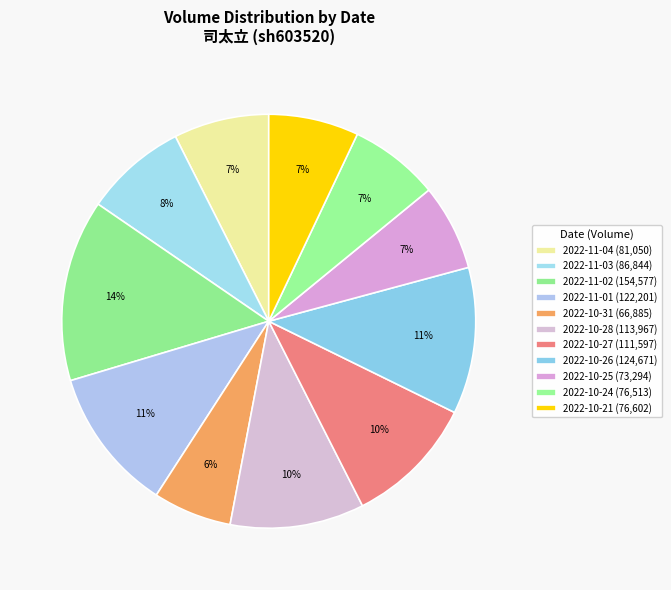

How many slices are in this pie chart?

11